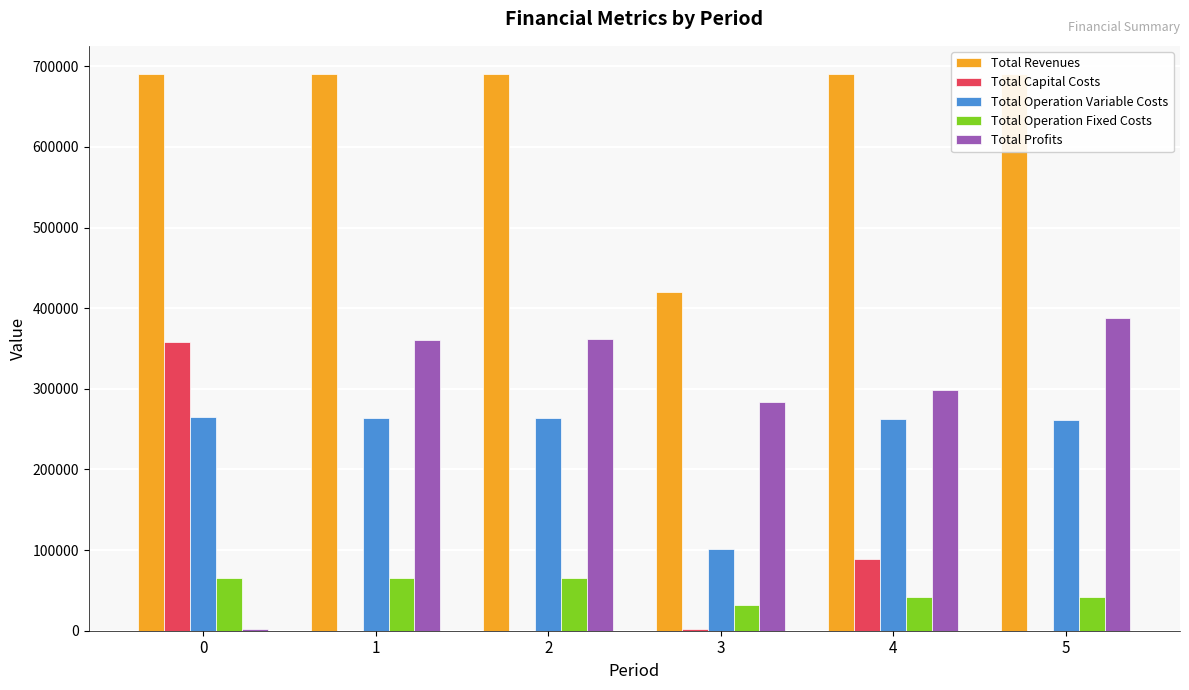

What is the maximum value shown in the chart?

690827.8